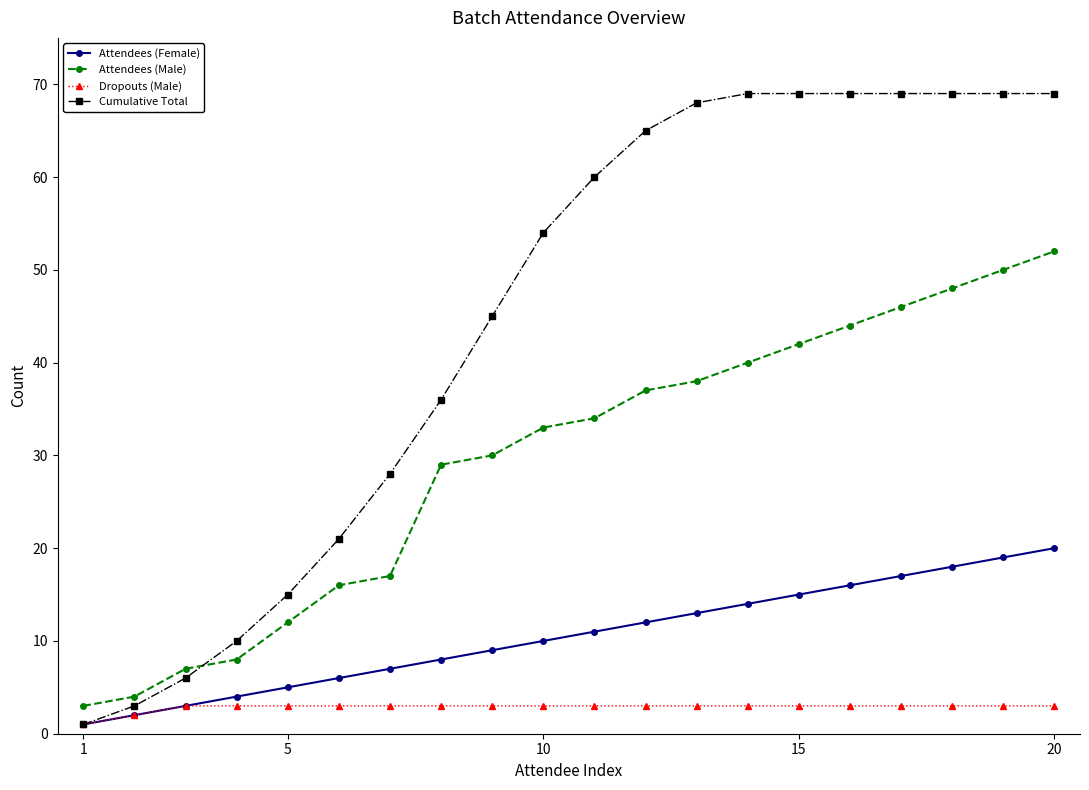

What is the value of the Dropouts (Male) point at the 20th from the left?

3